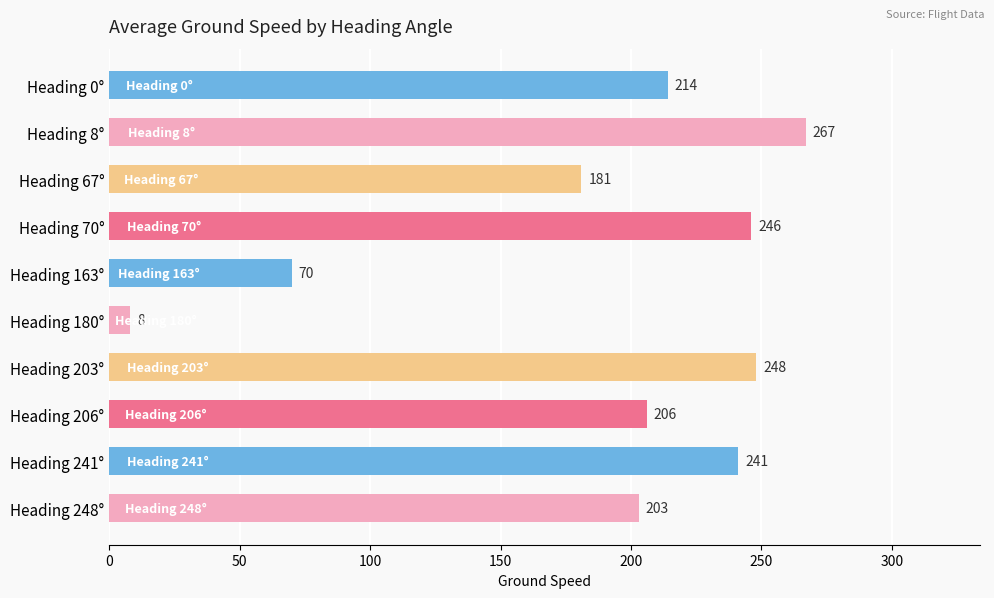

What is the sum of the values at Heading 180° and Heading 206°?

214